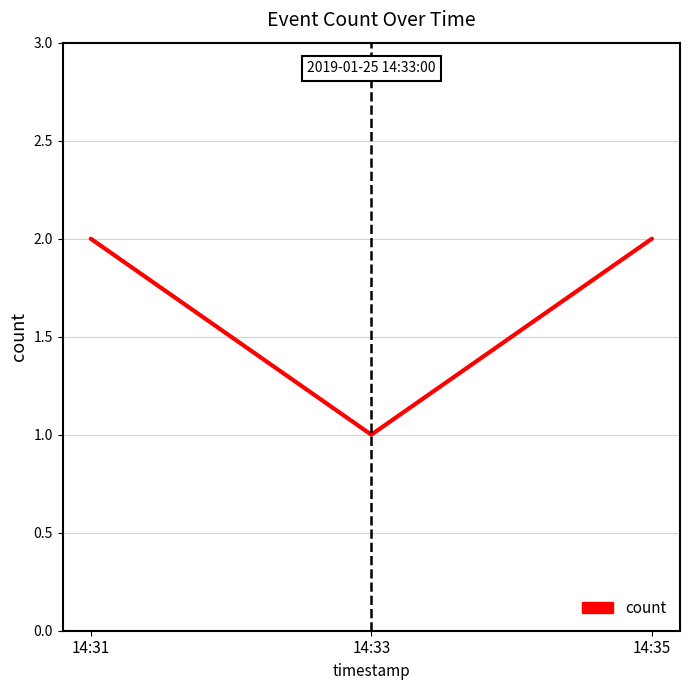

Does the chart have visible grid lines?

Yes